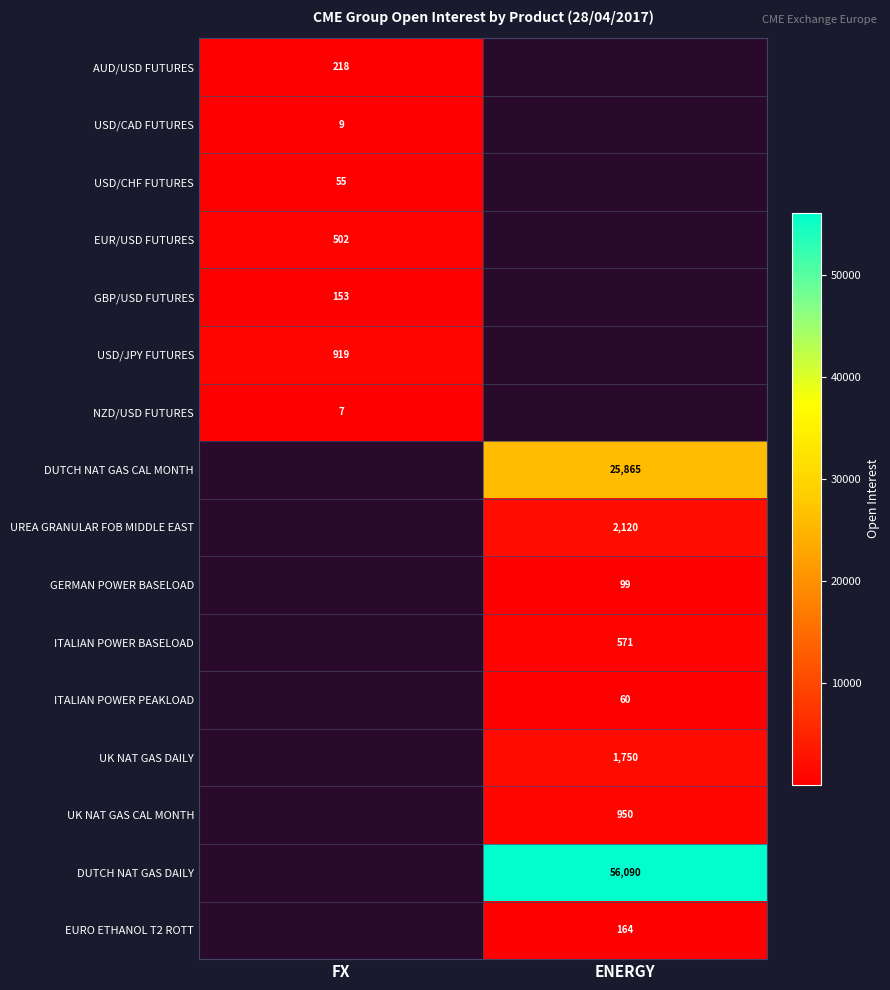

True or false: UK NAT GAS DAILY has a value of 2871 at ENERGY.

False